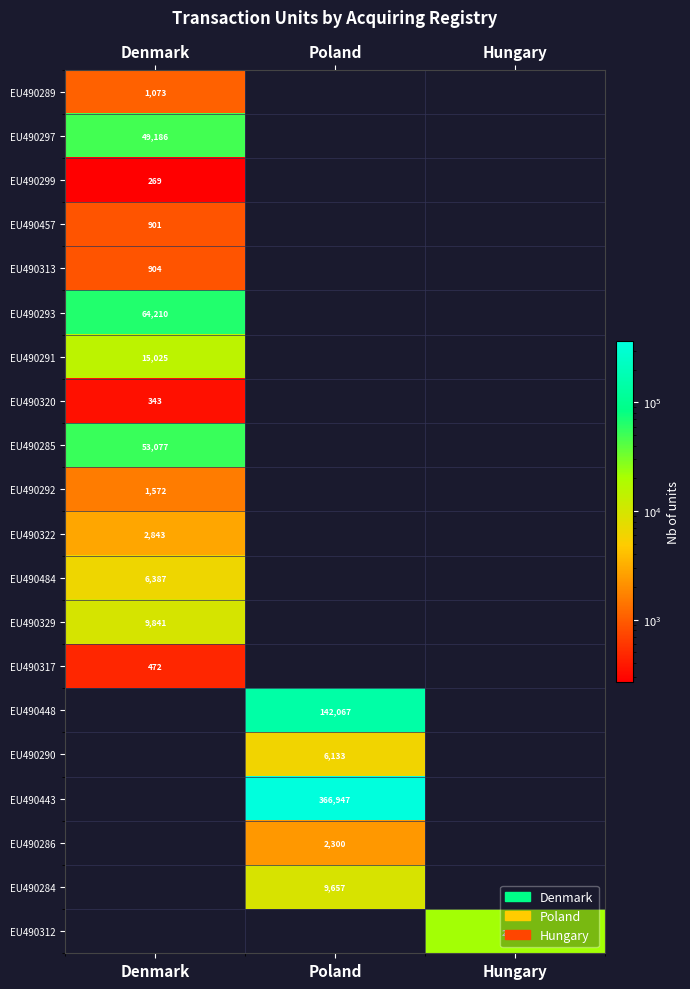

True or false: EU490292 has a value of 1572 at Denmark.

True